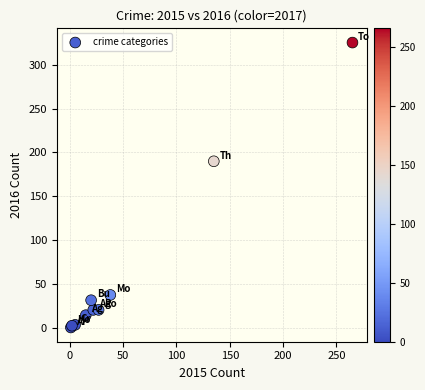

What Y value in the scatter plot is closest to 163?

190